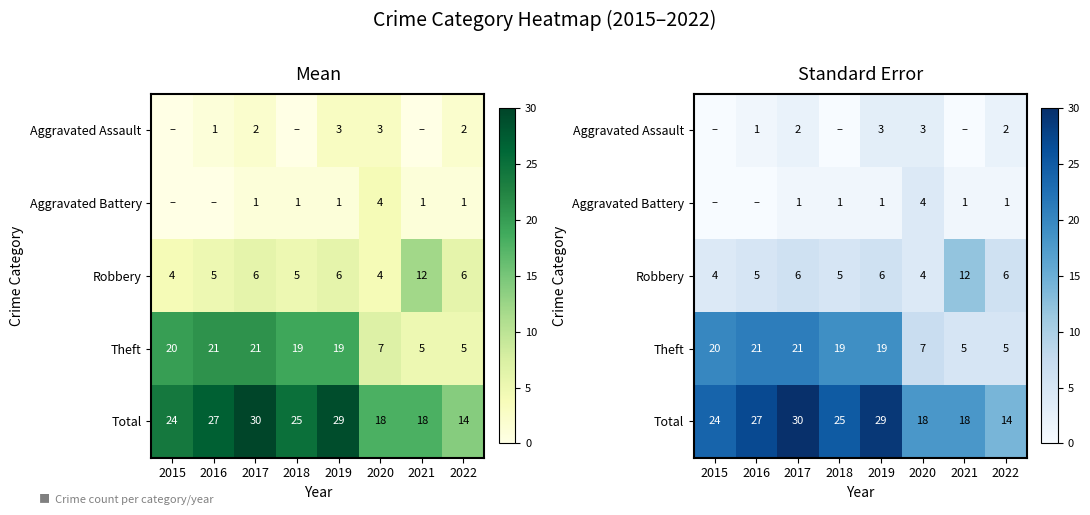

What is the average value of the Aggravated Assault series?

1